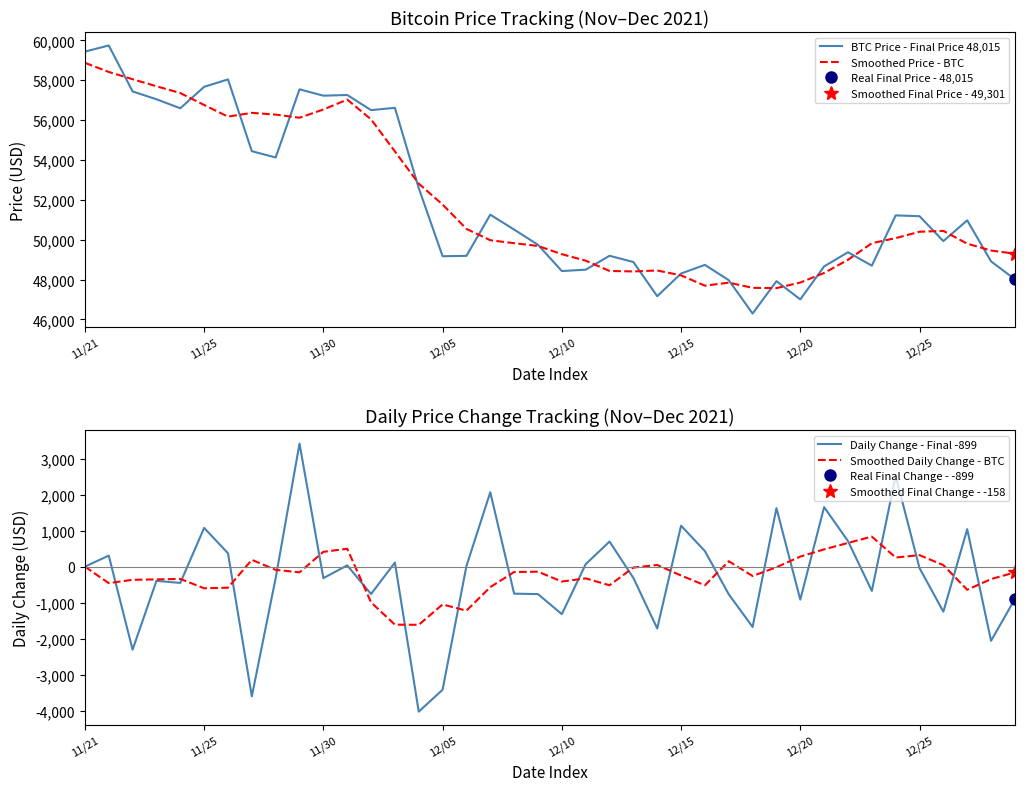

What is the maximum value for BTC Price - Final Price 48,015?

59749.0